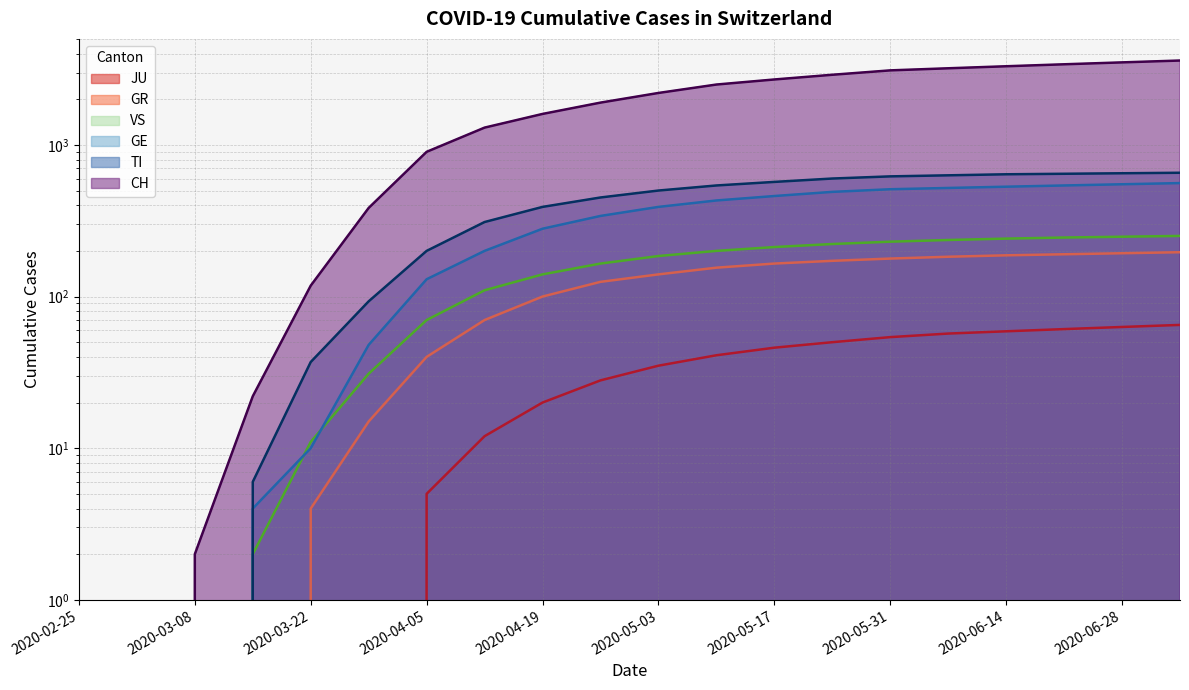

Reading left to right, transcribe all the data shown in this chart.

CH: 2020-02-25=0	2020-03-01=0	2020-03-08=2	2020-03-15=22	2020-03-22=118	2020-03-29=384	2020-04-05=900	2020-04-12=1300	2020-04-19=1600	2020-04-26=1900	2020-05-03=2200	2020-05-10=2500	2020-05-17=2700	2020-05-24=2900	2020-05-31=3100	2020-06-07=3200	2020-06-14=3300	2020-06-21=3400	2020-06-28=3500	2020-07-05=3600
GE: 2020-02-25=0	2020-03-01=0	2020-03-08=0	2020-03-15=4	2020-03-22=10	2020-03-29=48	2020-04-05=130	2020-04-12=200	2020-04-19=280	2020-04-26=340	2020-05-03=390	2020-05-10=430	2020-05-17=460	2020-05-24=490	2020-05-31=510	2020-06-07=520	2020-06-14=530	2020-06-21=540	2020-06-28=550	2020-07-05=560
TI: 2020-02-25=0	2020-03-01=0	2020-03-08=0	2020-03-15=6	2020-03-22=37	2020-03-29=93	2020-04-05=200	2020-04-12=310	2020-04-19=390	2020-04-26=450	2020-05-03=500	2020-05-10=540	2020-05-17=570	2020-05-24=600	2020-05-31=620	2020-06-07=630	2020-06-14=640	2020-06-21=645	2020-06-28=650	2020-07-05=655
GR: 2020-02-25=0	2020-03-01=0	2020-03-08=0	2020-03-15=0	2020-03-22=4	2020-03-29=15	2020-04-05=40	2020-04-12=70	2020-04-19=100	2020-04-26=125	2020-05-03=140	2020-05-10=155	2020-05-17=165	2020-05-24=172	2020-05-31=178	2020-06-07=183	2020-06-14=187	2020-06-21=190	2020-06-28=193	2020-07-05=196
VS: 2020-02-25=0	2020-03-01=0	2020-03-08=0	2020-03-15=2	2020-03-22=11	2020-03-29=31	2020-04-05=70	2020-04-12=110	2020-04-19=140	2020-04-26=165	2020-05-03=185	2020-05-10=200	2020-05-17=212	2020-05-24=222	2020-05-31=230	2020-06-07=236	2020-06-14=241	2020-06-21=245	2020-06-28=248	2020-07-05=251
JU: 2020-02-25=0	2020-03-01=0	2020-03-08=0	2020-03-15=0	2020-03-22=0	2020-03-29=0	2020-04-05=5	2020-04-12=12	2020-04-19=20	2020-04-26=28	2020-05-03=35	2020-05-10=41	2020-05-17=46	2020-05-24=50	2020-05-31=54	2020-06-07=57	2020-06-14=59	2020-06-21=61	2020-06-28=63	2020-07-05=65